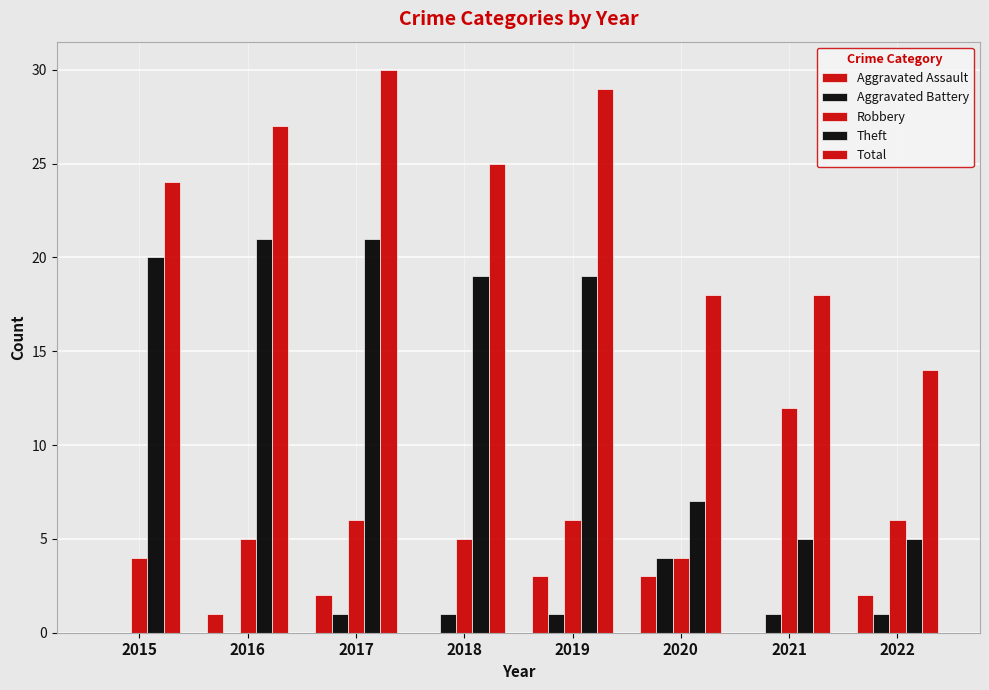

Which category has the lowest value across all series?

2015